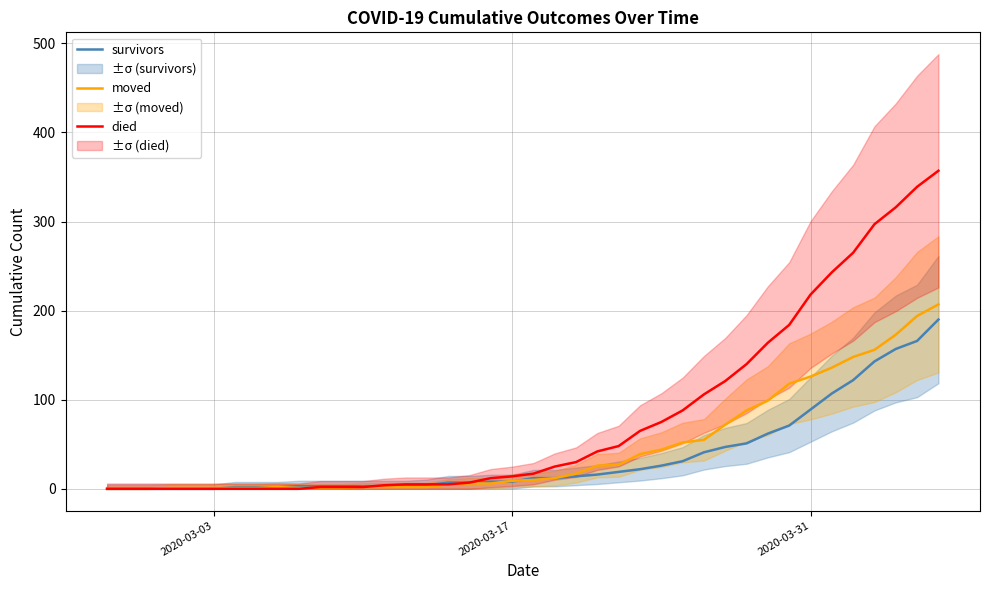

What is the maximum value for survivors?

190